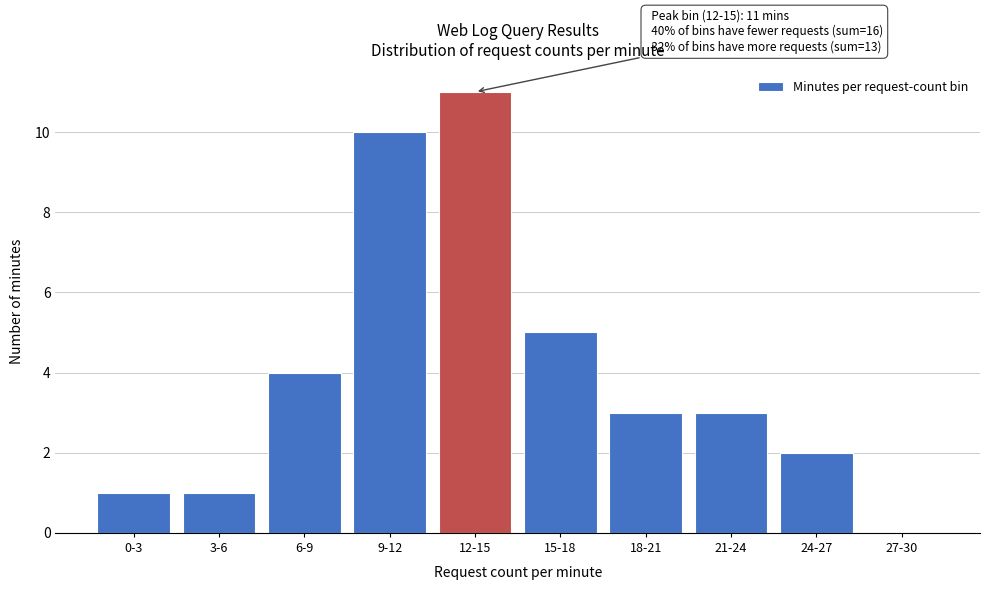

Reading right to left, list all the values displayed in this chart.

27-30=0	24-27=2	21-24=3	18-21=3	15-18=5	12-15=11	9-12=10	6-9=4	3-6=1	0-3=1